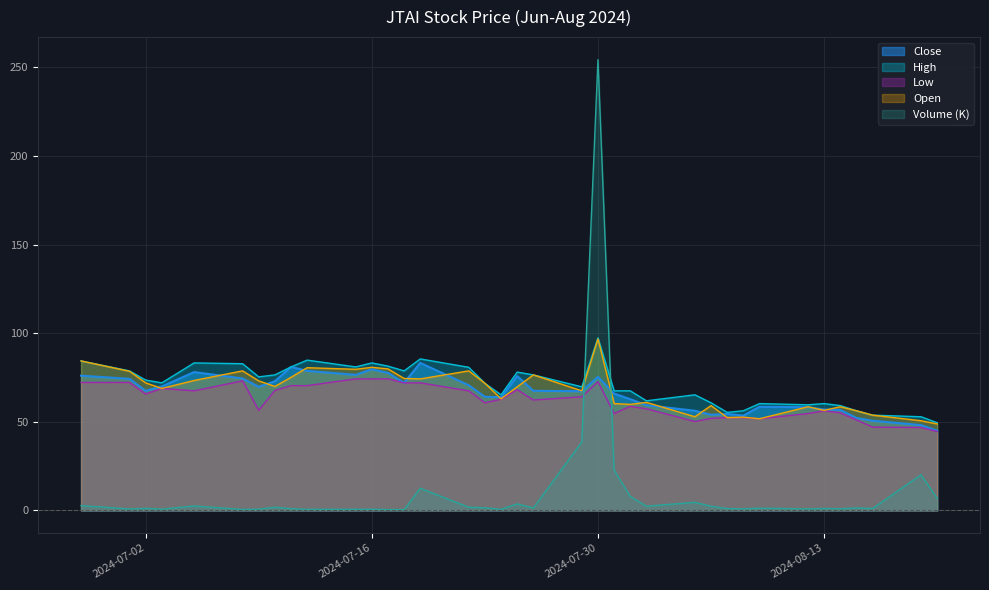

What is the sum of the Close values at 2024-07-25 and 2024-08-06?

129.8